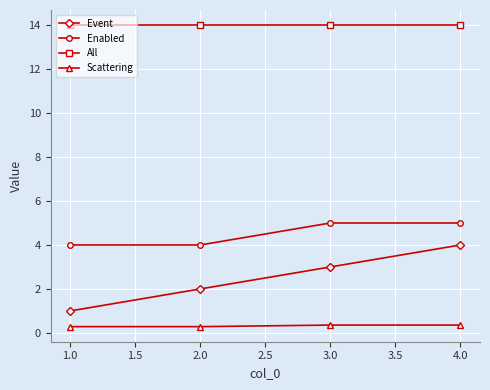

What is the maximum value shown in the chart?

14.0